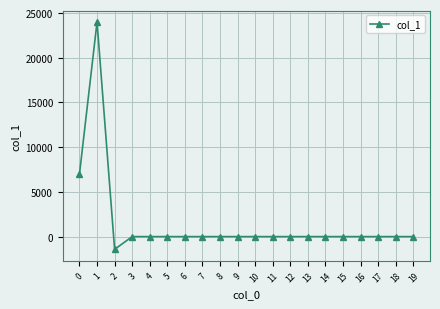

Where is the first local maximum?

1